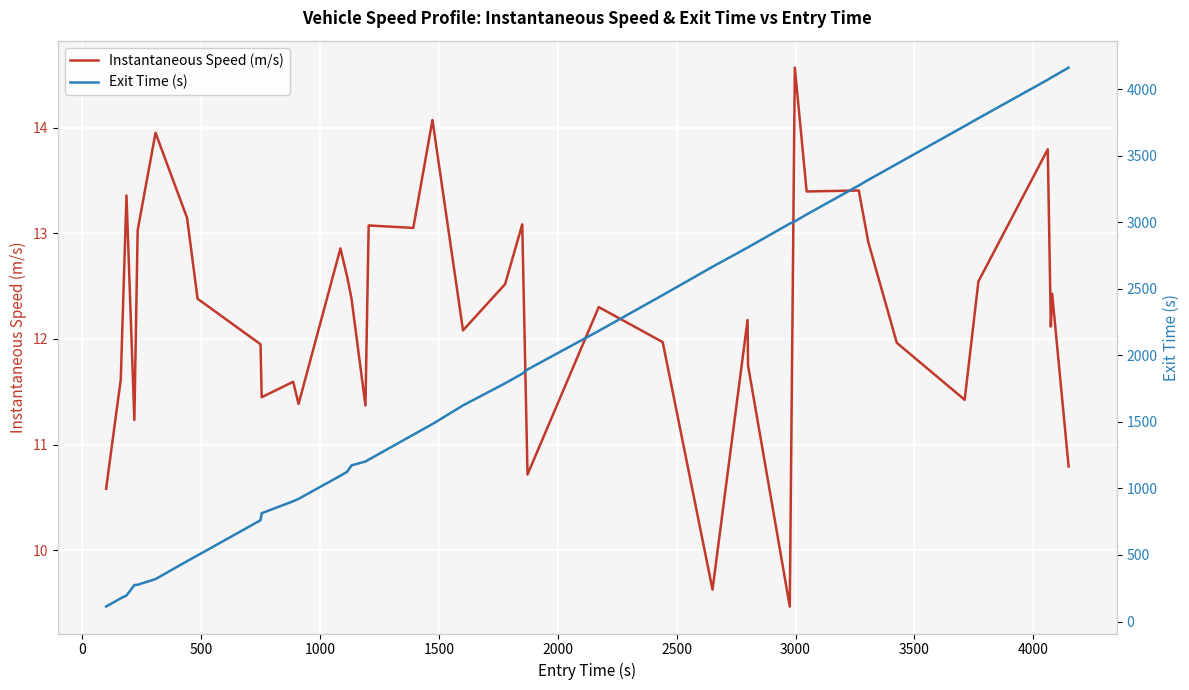

What is the minimum value for Instantaneous Speed (m/s)?

9.5